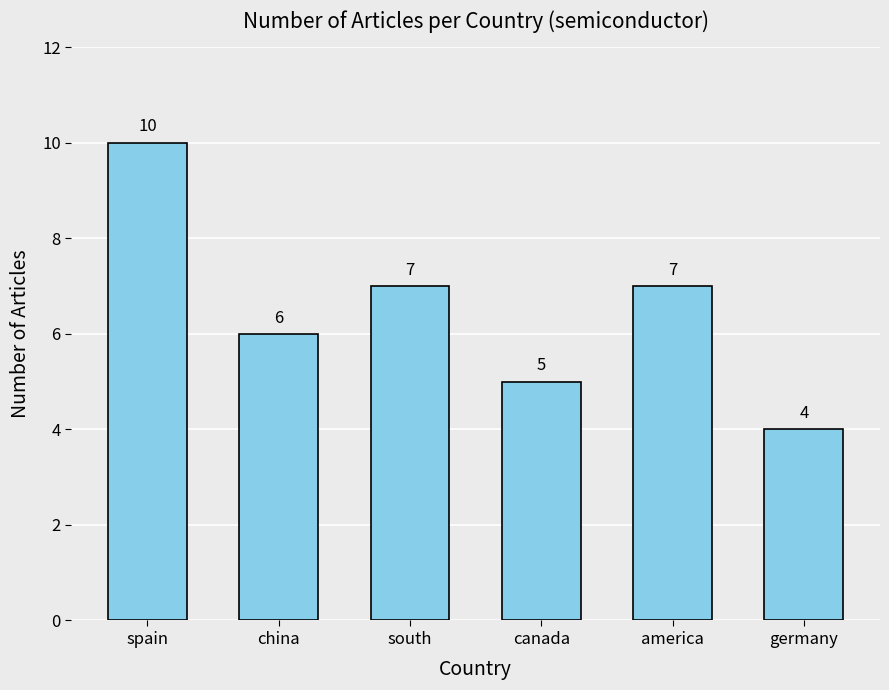

How many data points does each series have?

6